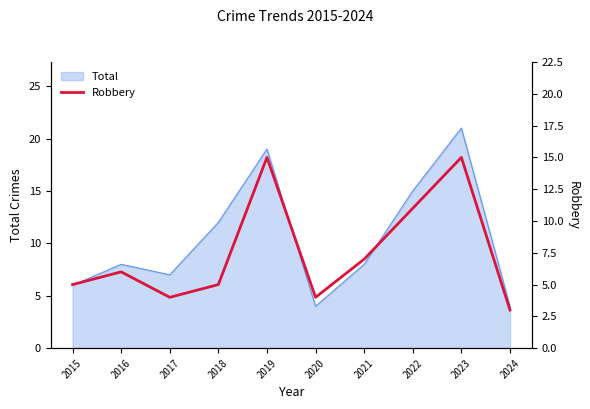

Reading left to right, what are all the values shown in this chart?

2015=5	2016=6	2017=4	2018=5	2019=15	2020=4	2021=7	2022=11	2023=15	2024=3